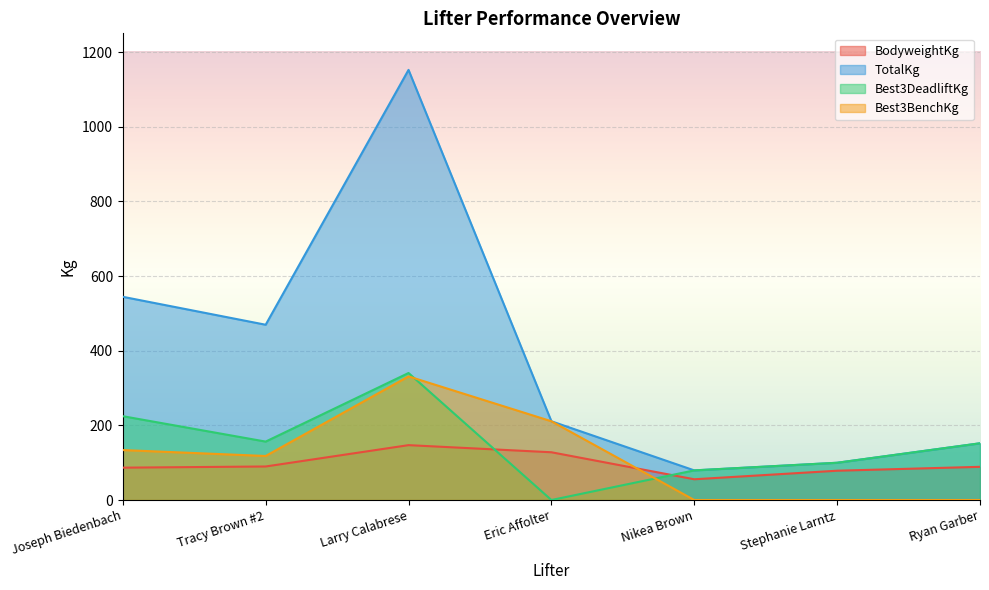

What are all the series names shown in the legend?

BodyweightKg, TotalKg, Best3DeadliftKg, Best3BenchKg